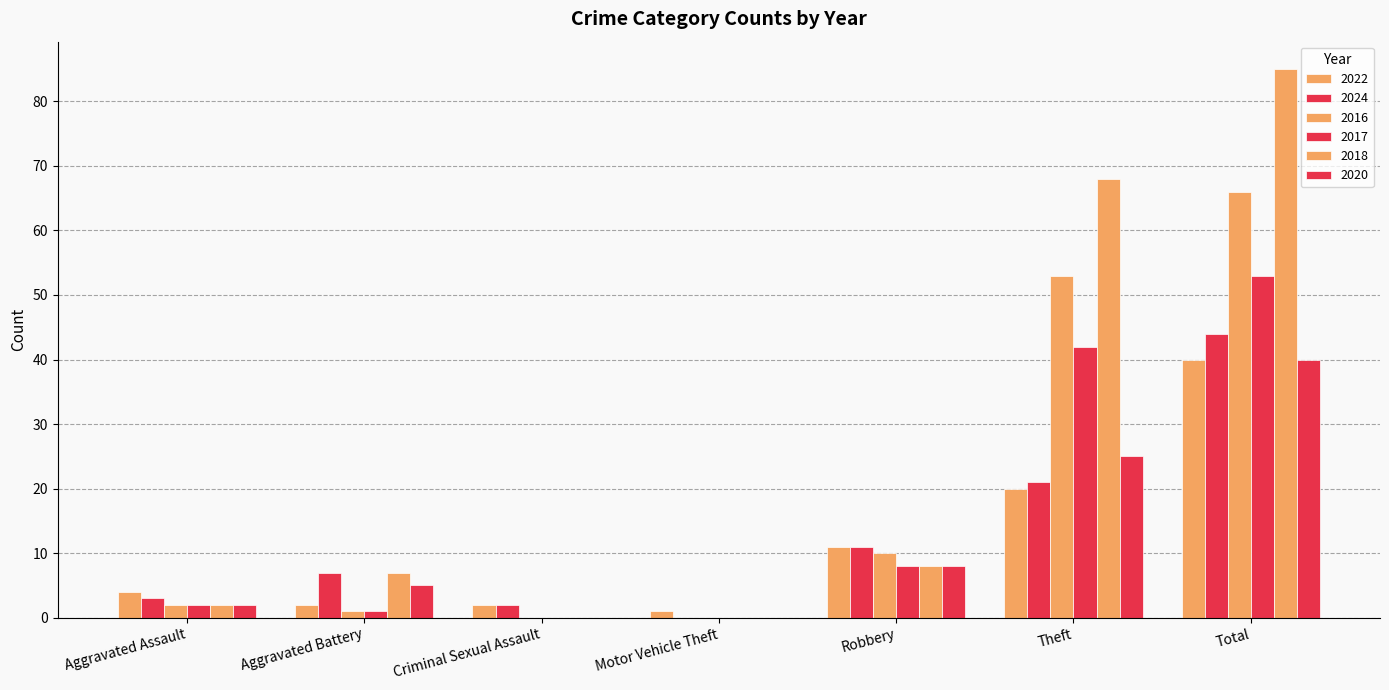

Are the bars horizontal?

No